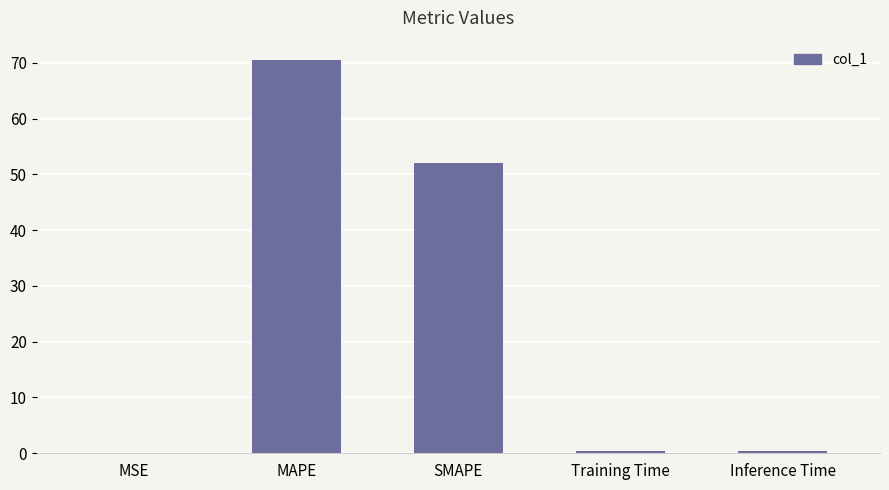

What is the sum of the values at MAPE and SMAPE?

122.5